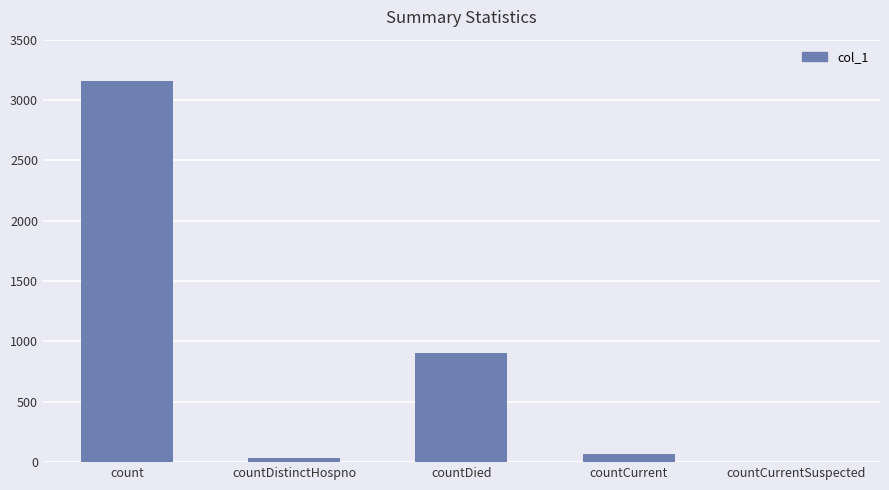

Where is the data nearest to the value 1579?

countDied